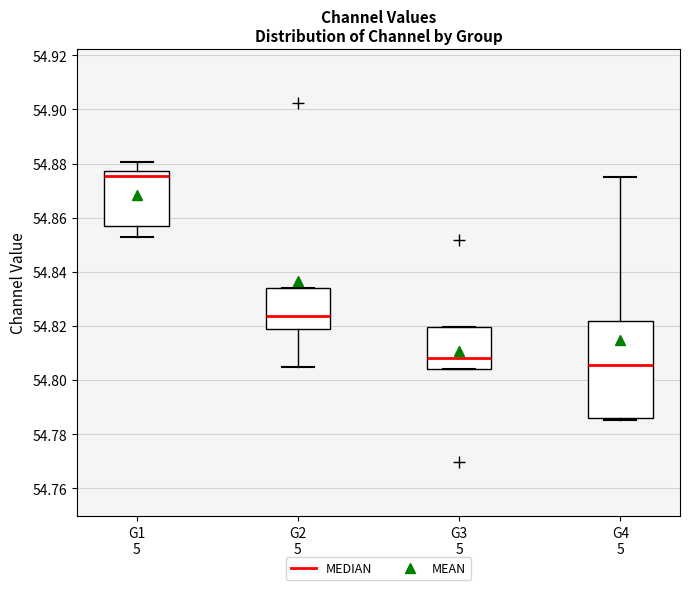

Where does the median line of the box for G2 5 sit on the y-axis? The values are not printed on the chart, so give them approximately, as read against the axis.

54.824